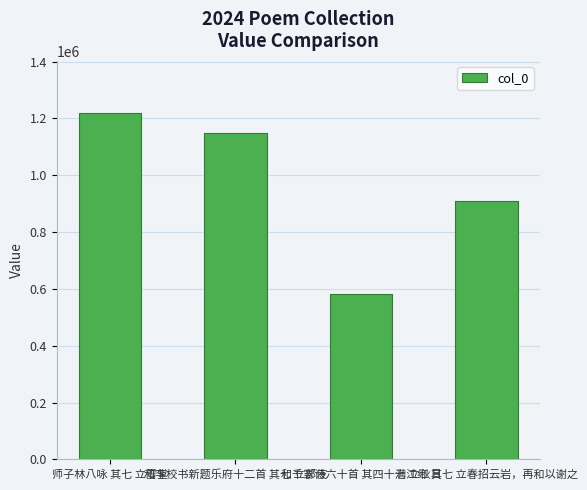

The value at 和千家诗六十首 其四十七 立秋日 is 582821. True or false?

True